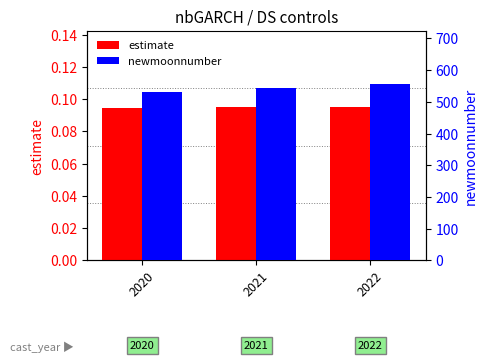

How many bars are there in total?

6